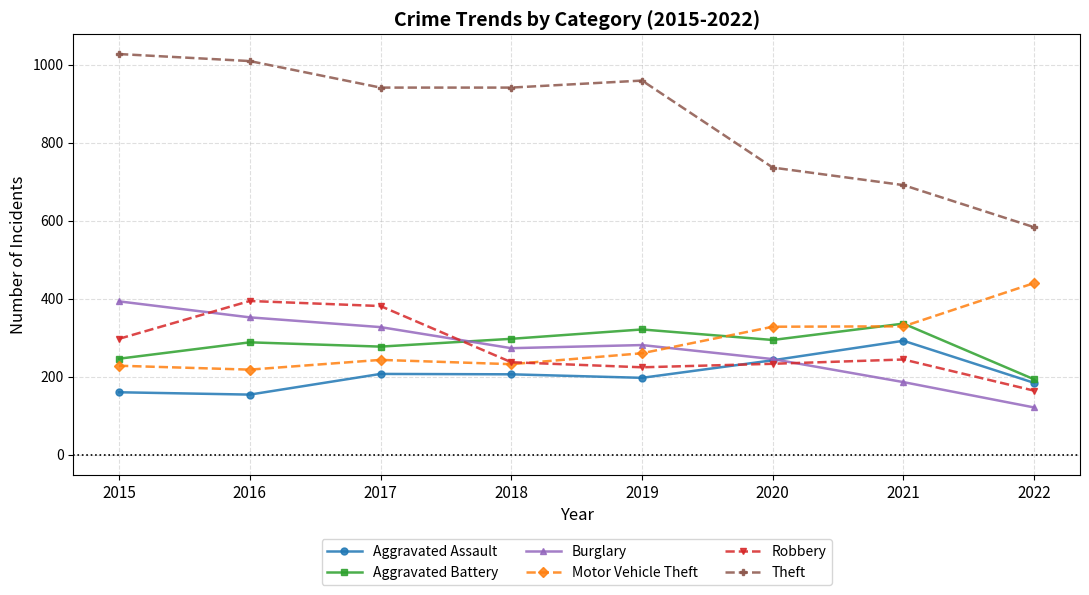

Which series ends up on top after the final intersection of Aggravated Battery and Motor Vehicle Theft?

Motor Vehicle Theft